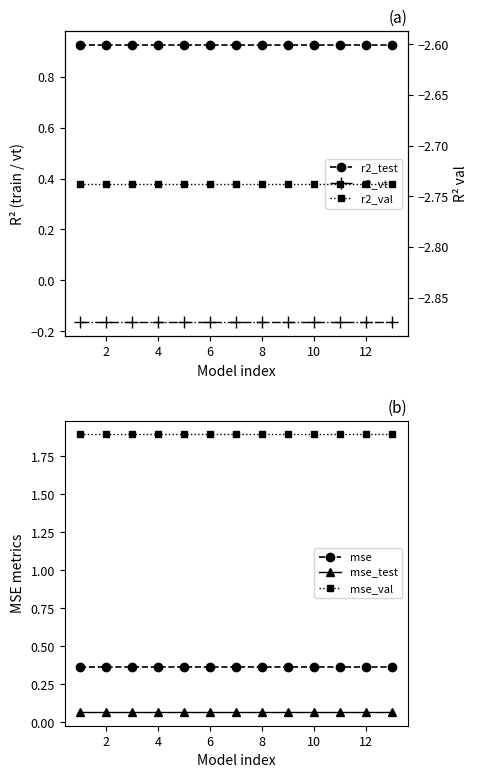

True or false: mse_test and mse_val cross at least once.

False